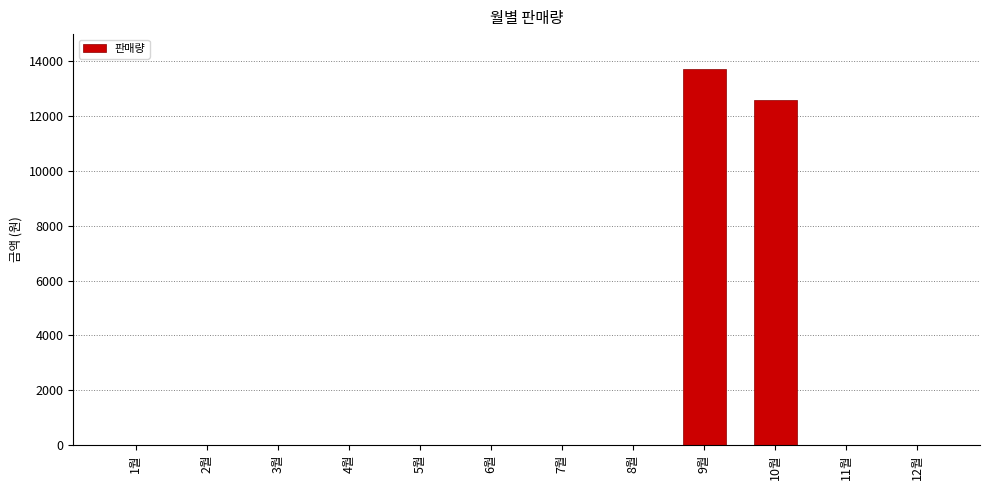

What is the sum of all values?

26330